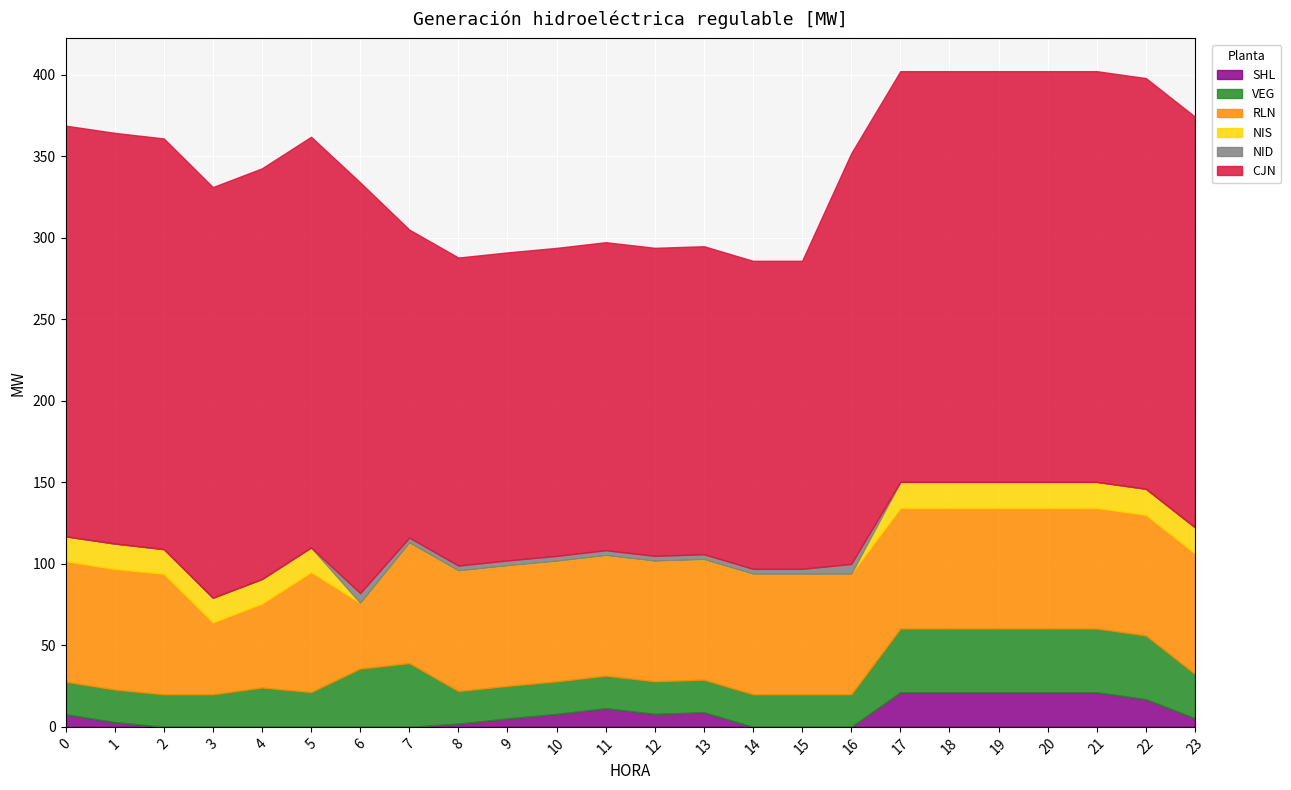

How many interior local peaks does the SHL series have?

2